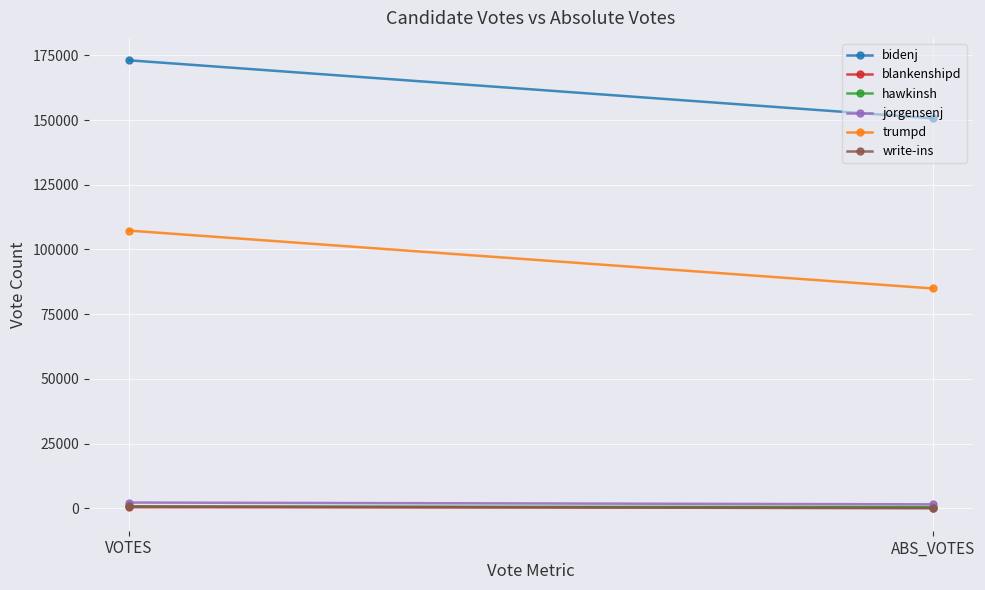

The value of hawkinsh at ABS_VOTES is 238. True or false?

False